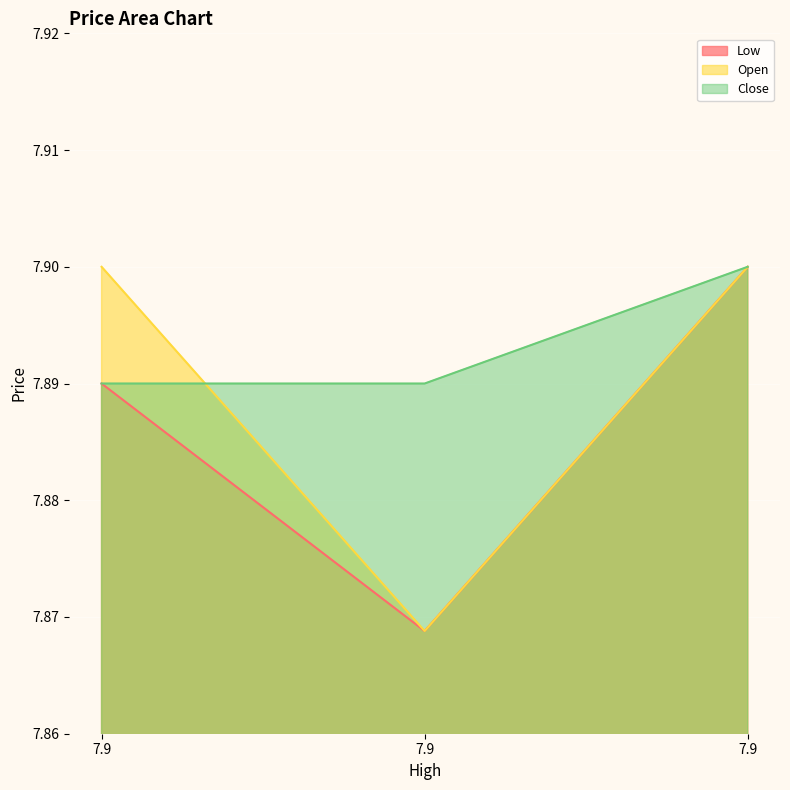

Reading left to right, transcribe all the data shown in this chart.

Low: 7.9	7.9	7.9
Open: 7.9	7.9	7.9
Close: 7.9	7.9	7.9